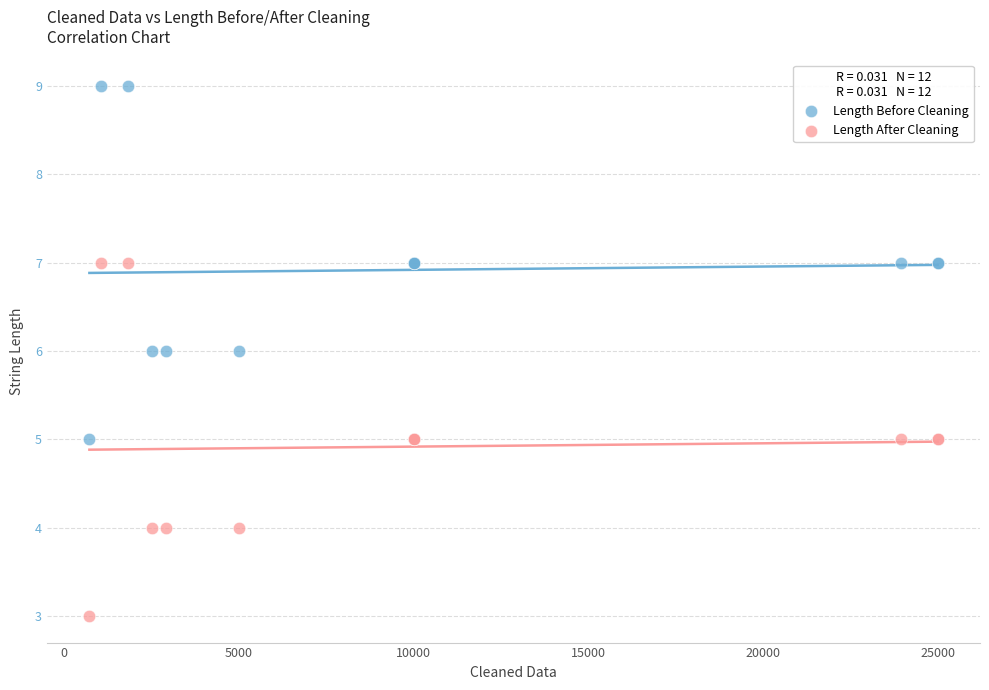

Which series reaches the maximum Y coordinate?

Length Before Cleaning